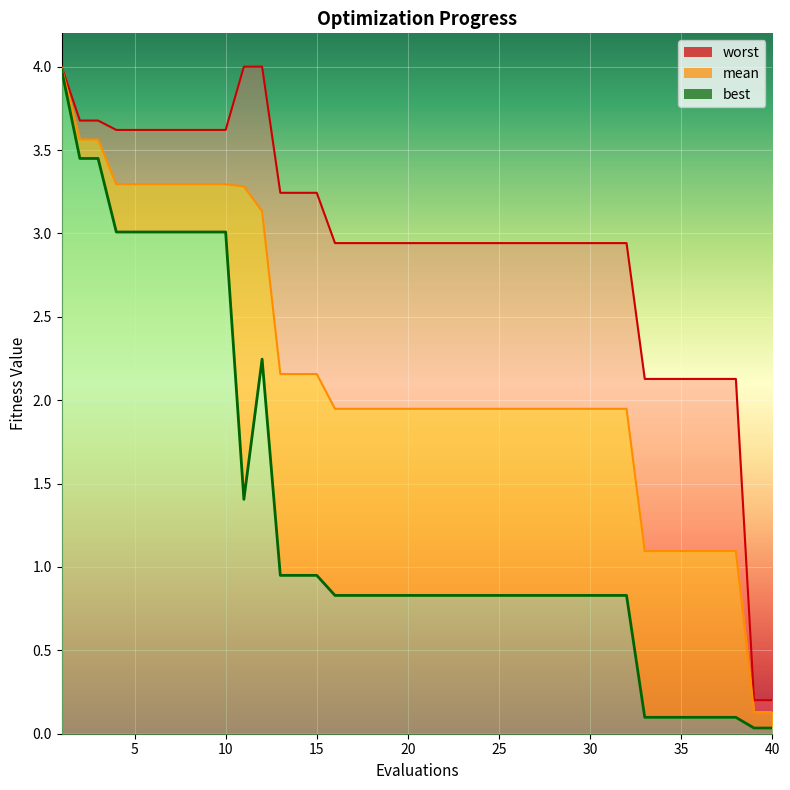

What is the difference between the maximum and minimum values in the best_line series?

3.9